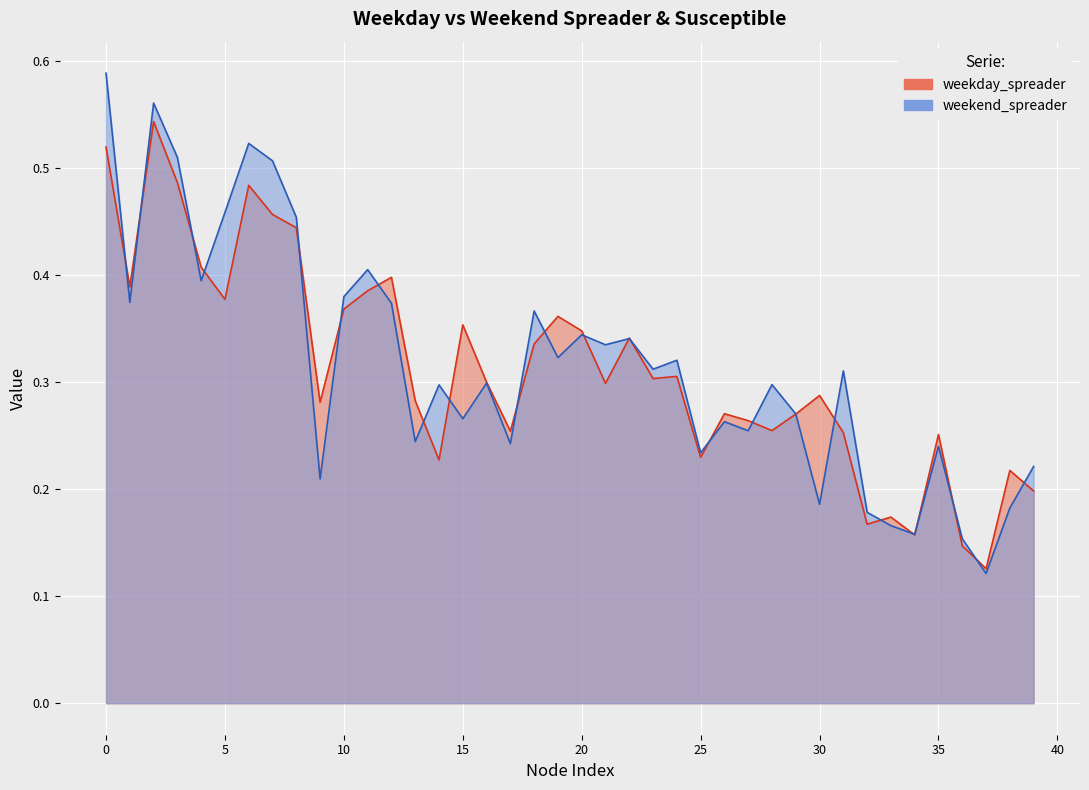

Rank the series by their average value, from highest to lowest.

weekend_spreader, weekday_spreader